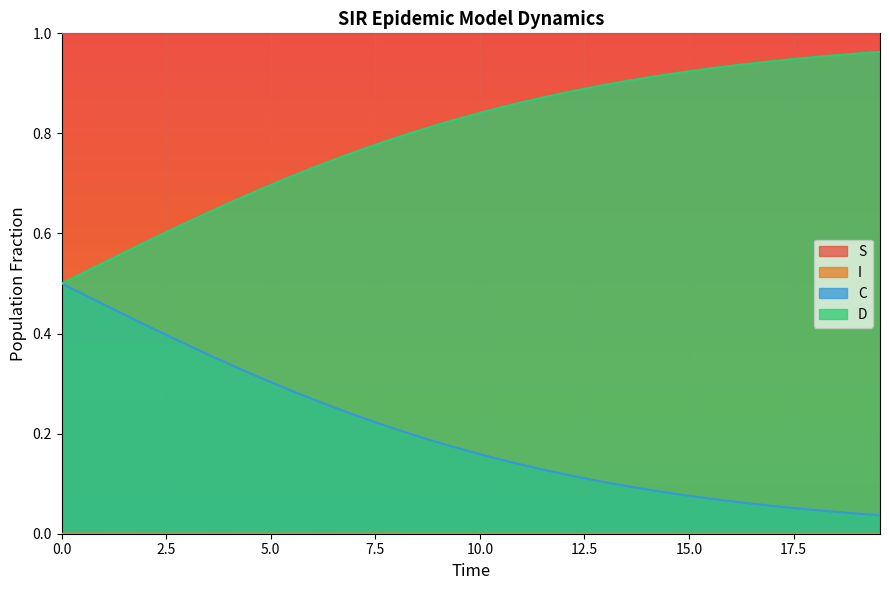

True or false: S and D cross at least once.

False